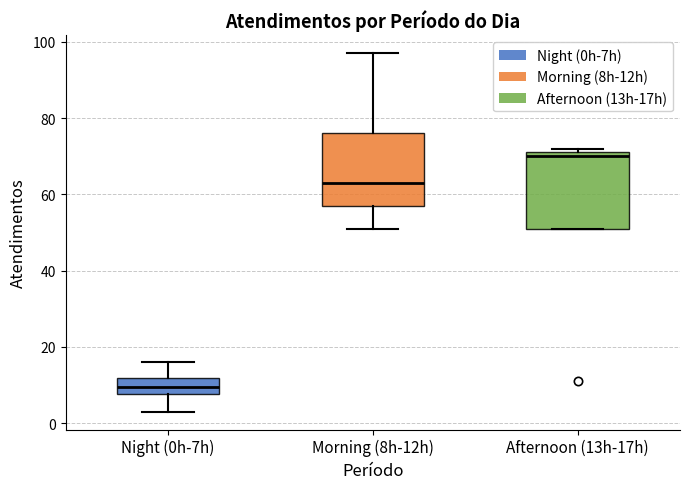

Which box has the highest median line?

Afternoon (13h-17h)